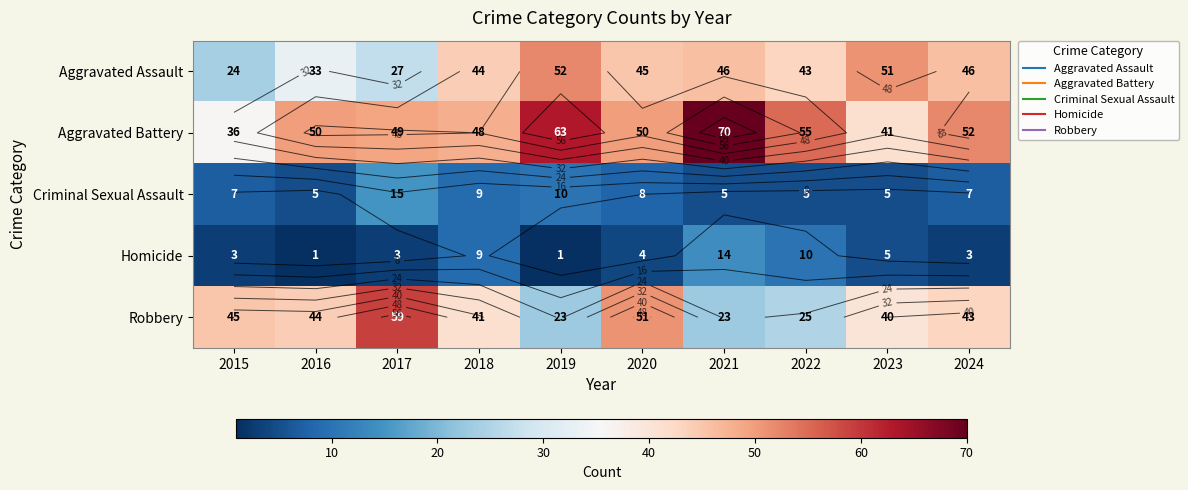

What is the total value across all series at 2018?

151